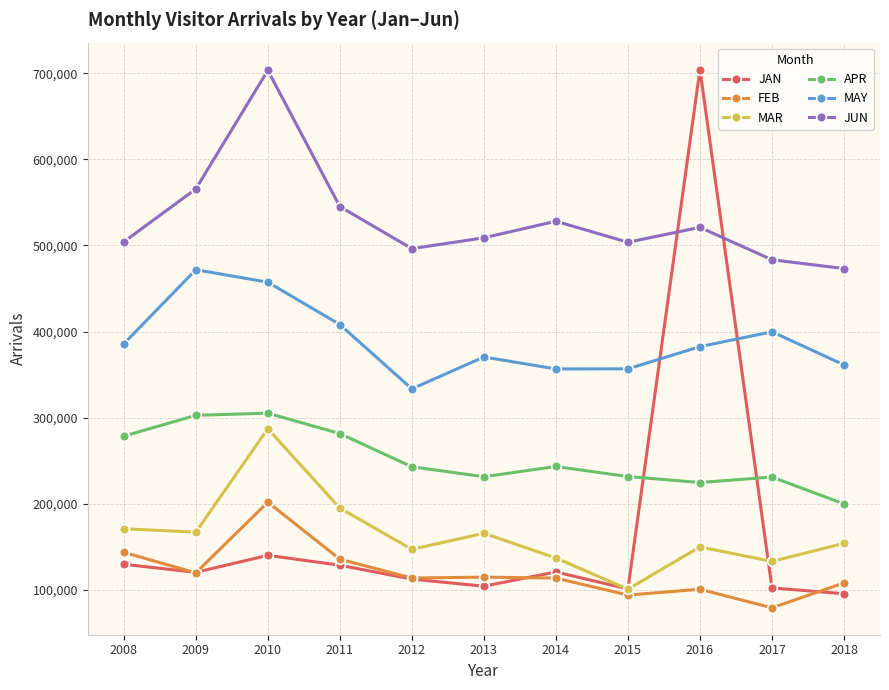

What is the sum of the JAN values at 2013 and 2018?

199034